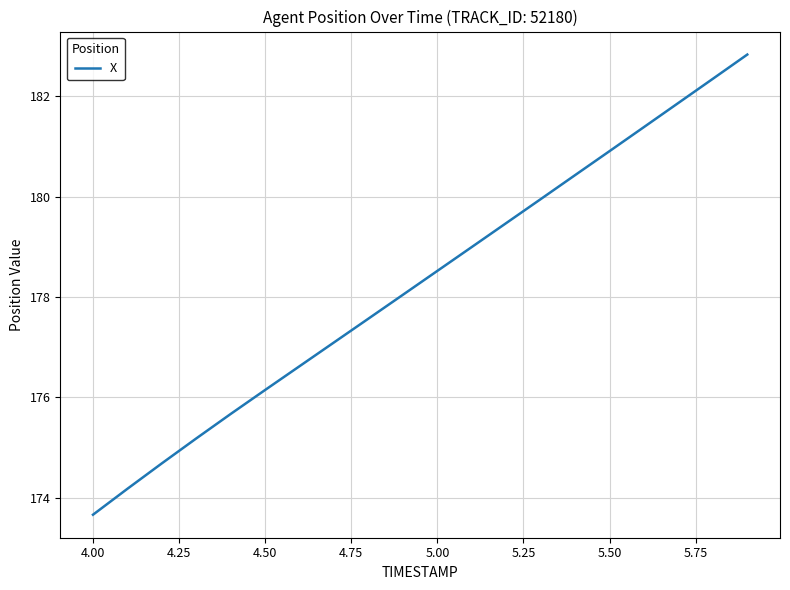

What is the minimum value shown in the chart?

173.7